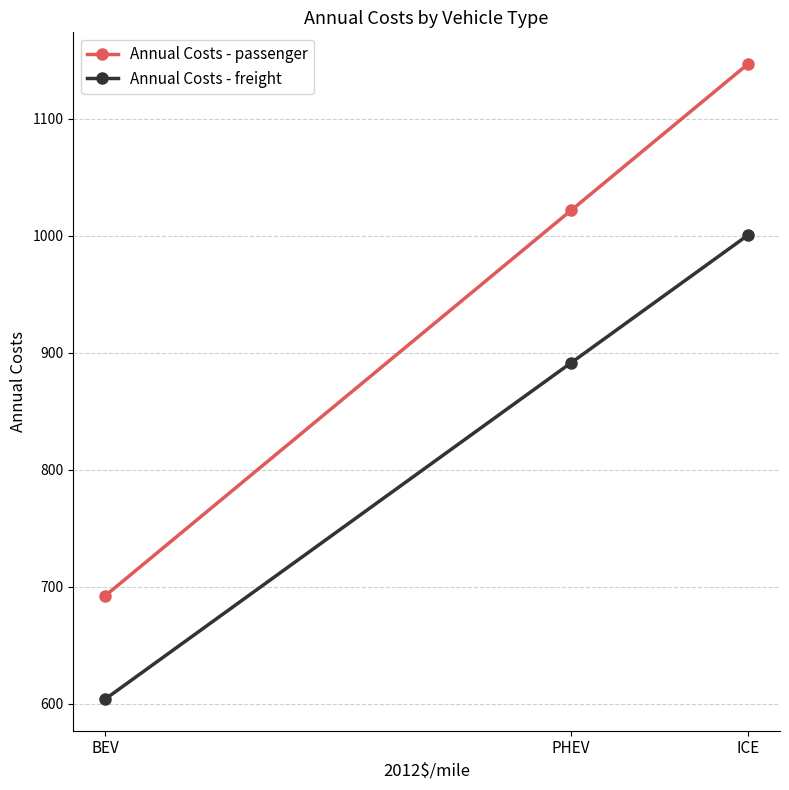

How many data points in Annual Costs - freight are above 891?

2